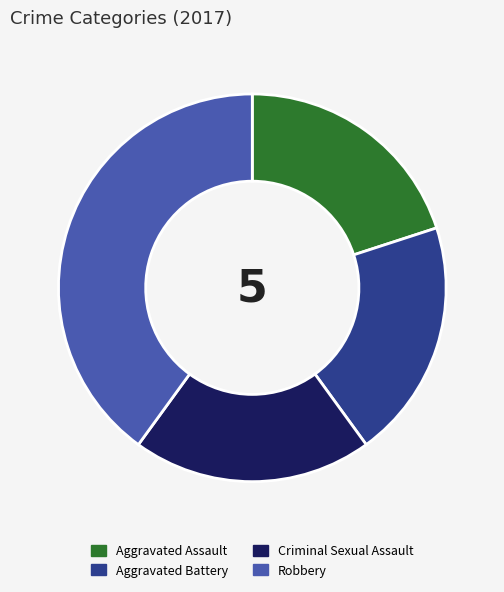

The Aggravated Battery slice represents 20% of the pie. True or false?

True